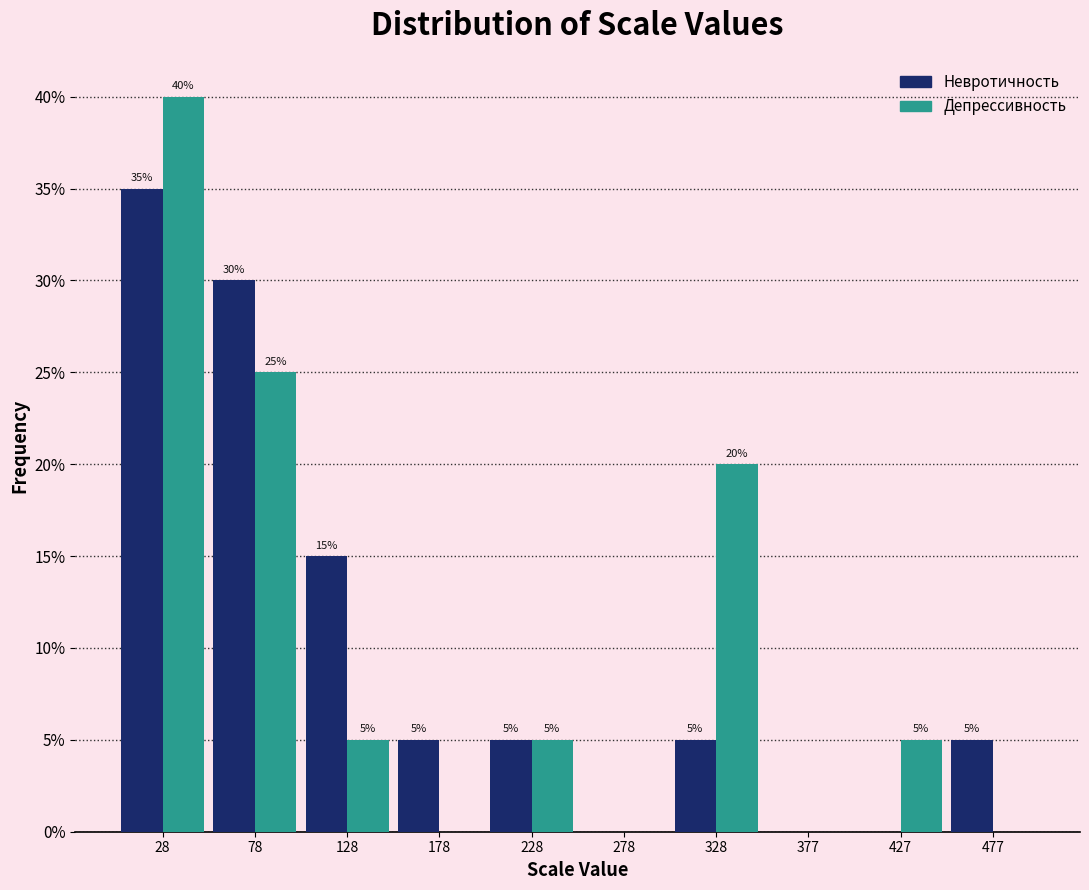

In the Депрессивность series, which range on the x-axis has the tallest bar?

5 to 55